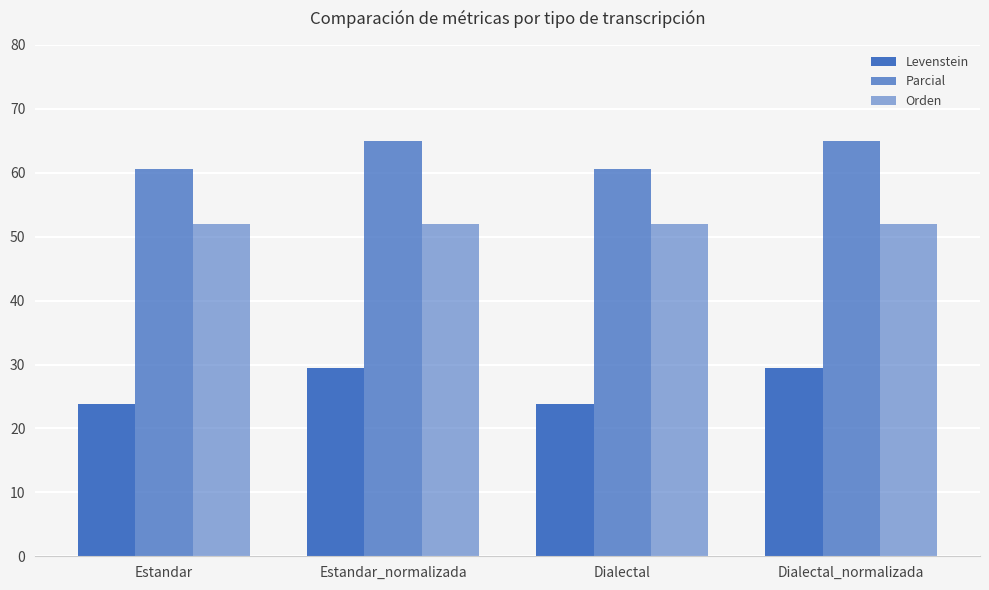

Count the number of data series in this chart.

3